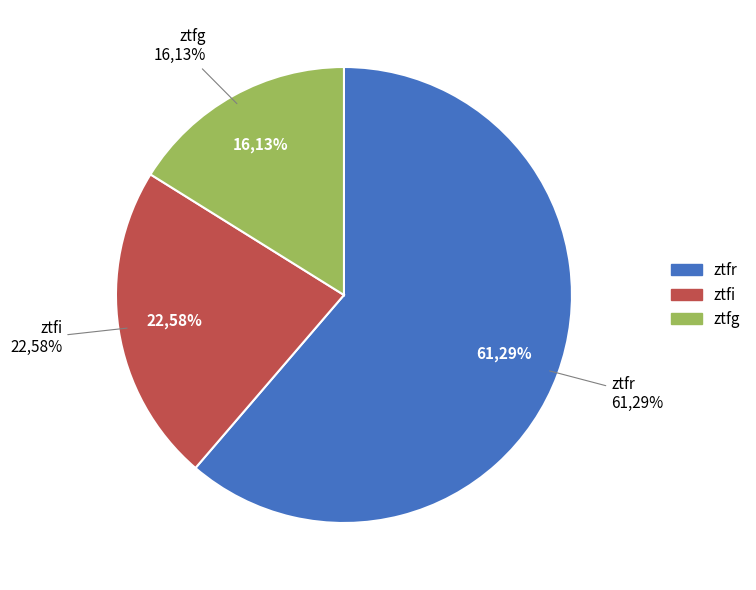

Does any single category account for the majority?

Yes